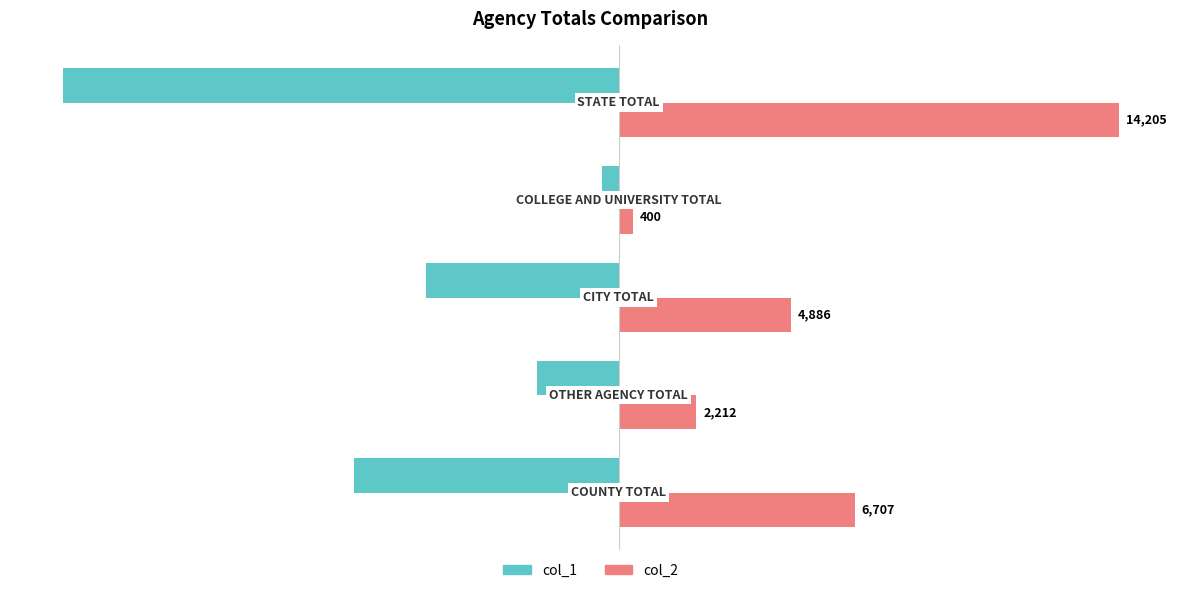

What is the maximum value for col_2?

14205